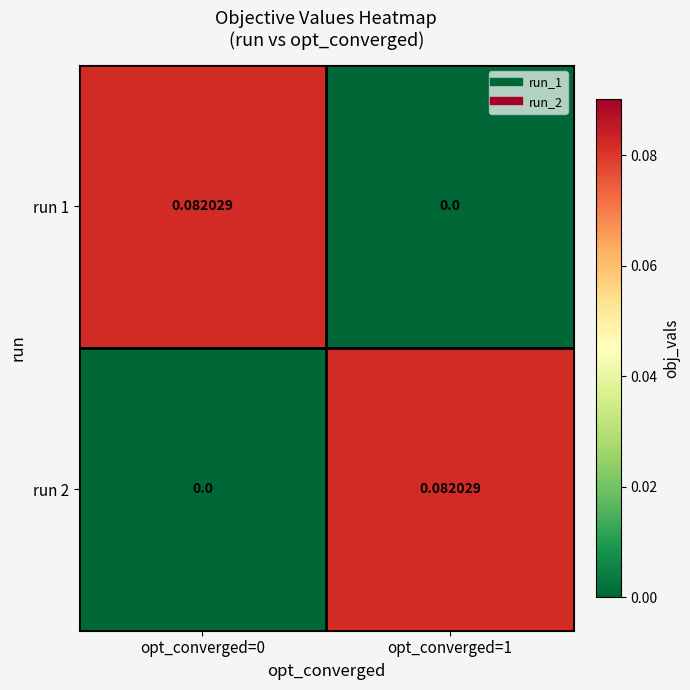

How many positive values does the run 1 series have?

1